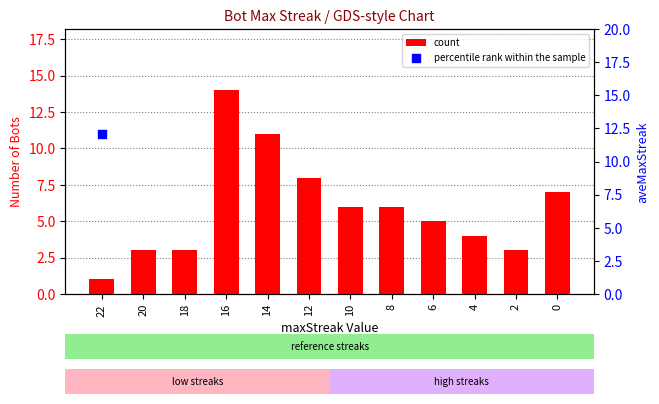

What is the change in value from 16 to 4?

-10